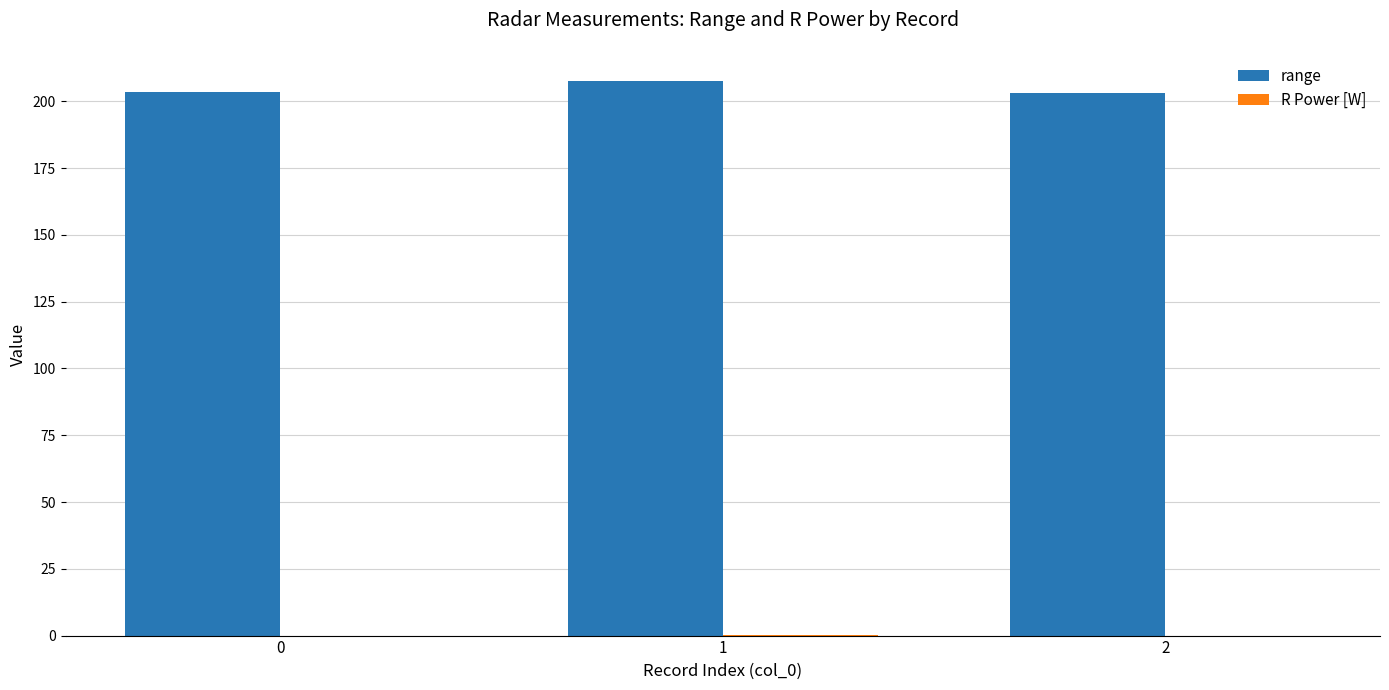

Which series has the largest total across all categories?

range